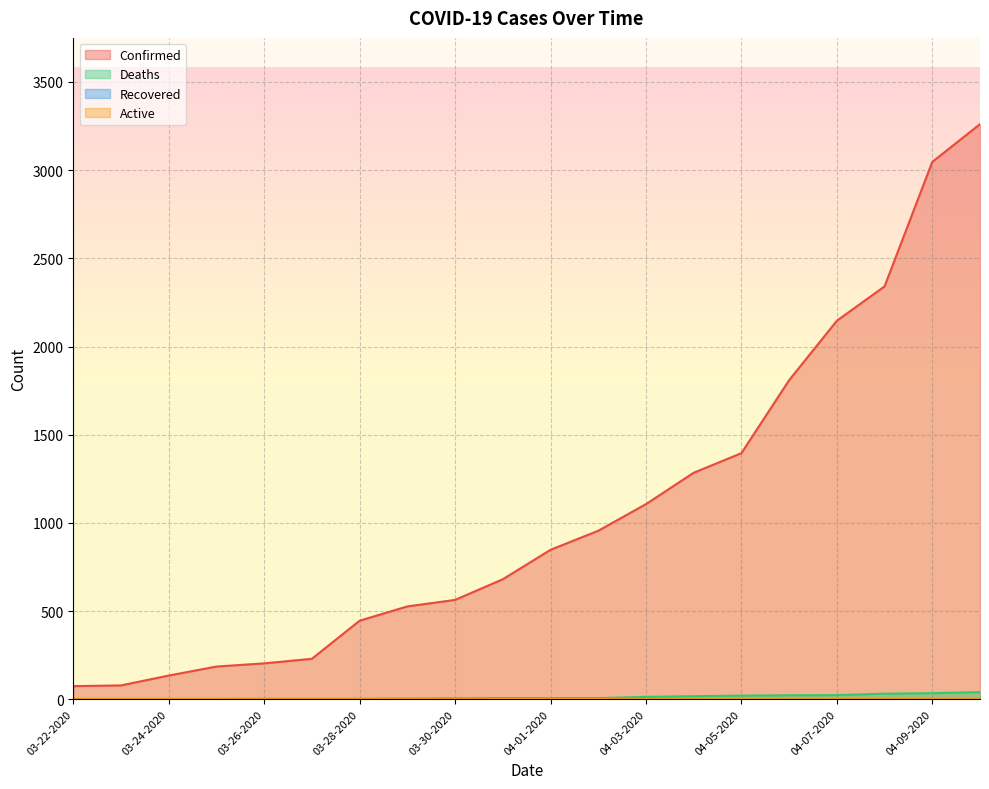

Does the chart display data point markers on the line(s)?

No